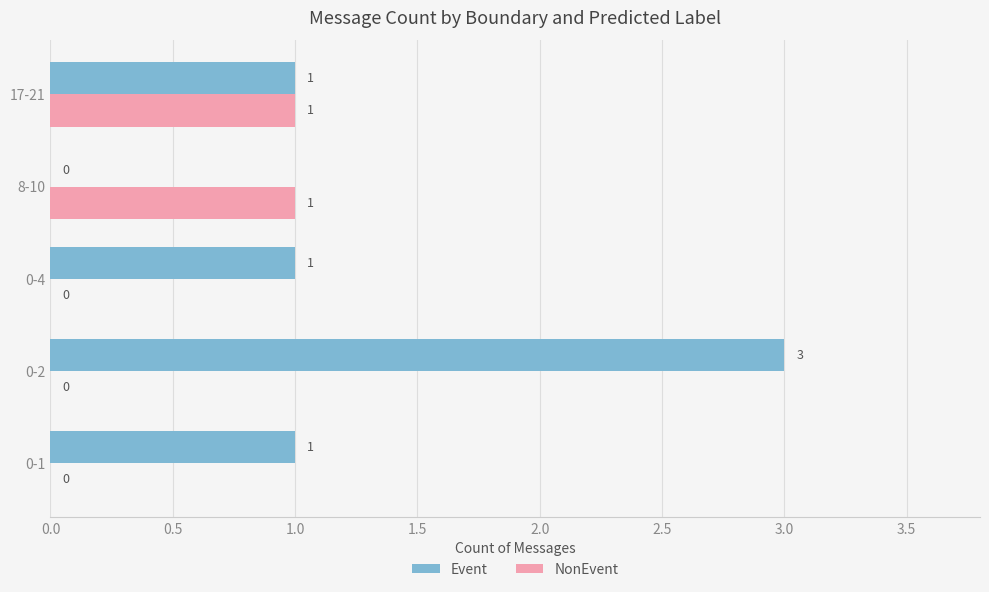

Is the value of NonEvent at 8-10 greater than the value of Event at 8-10?

Yes